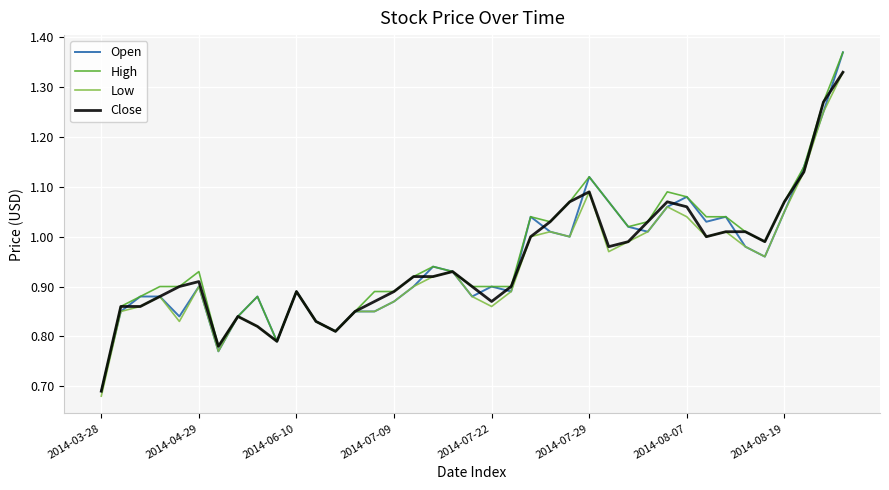

At which category does the chart reach its minimum across all series?

2014-03-28